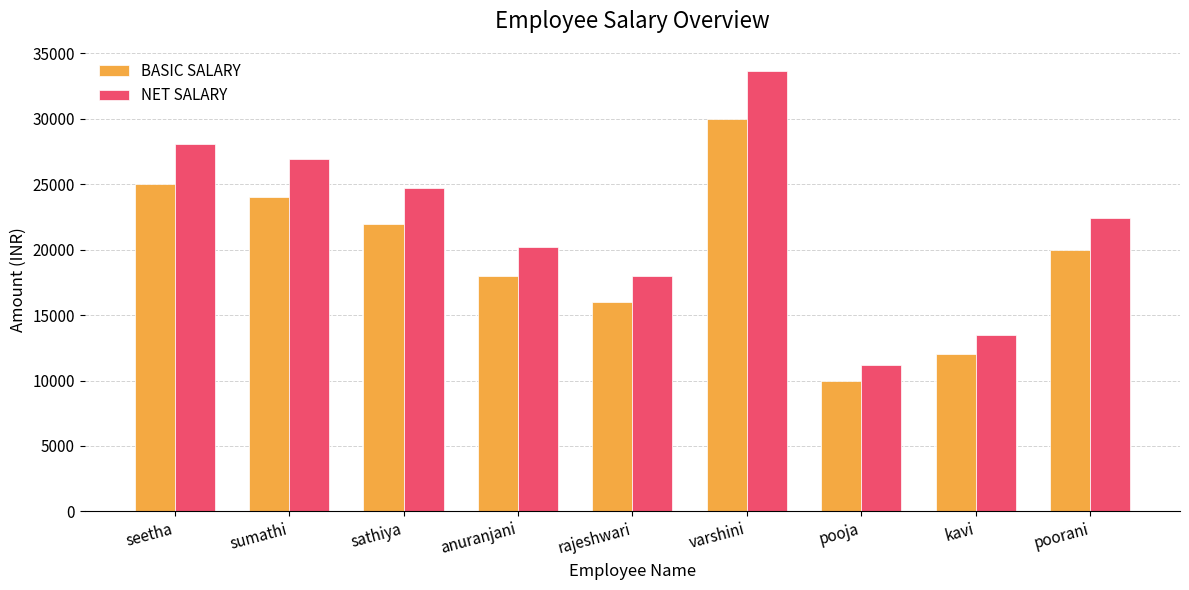

What is the smallest value displayed?

10000.0